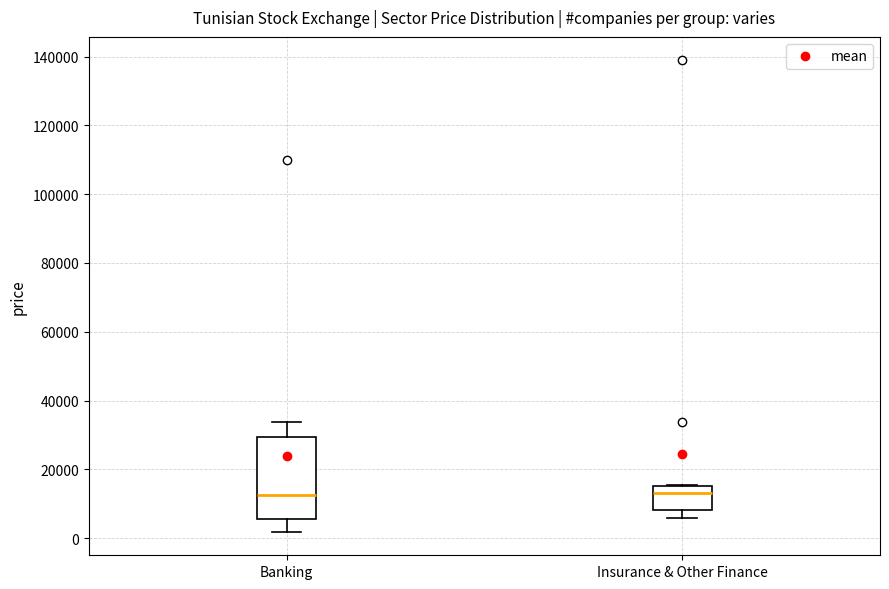

Reading left to right, read every box against the y-axis: the position of its median line, the range the box covers, and the ends of its whiskers. The values are not printed on the chart, so give them approximately, as read against the axis.

Banking: median 12000, box 6000 to 30000, whiskers 2000 to 34000
Insurance & Other Finance: median 14000, box 8000 to 16000, whiskers 6000 to 16000